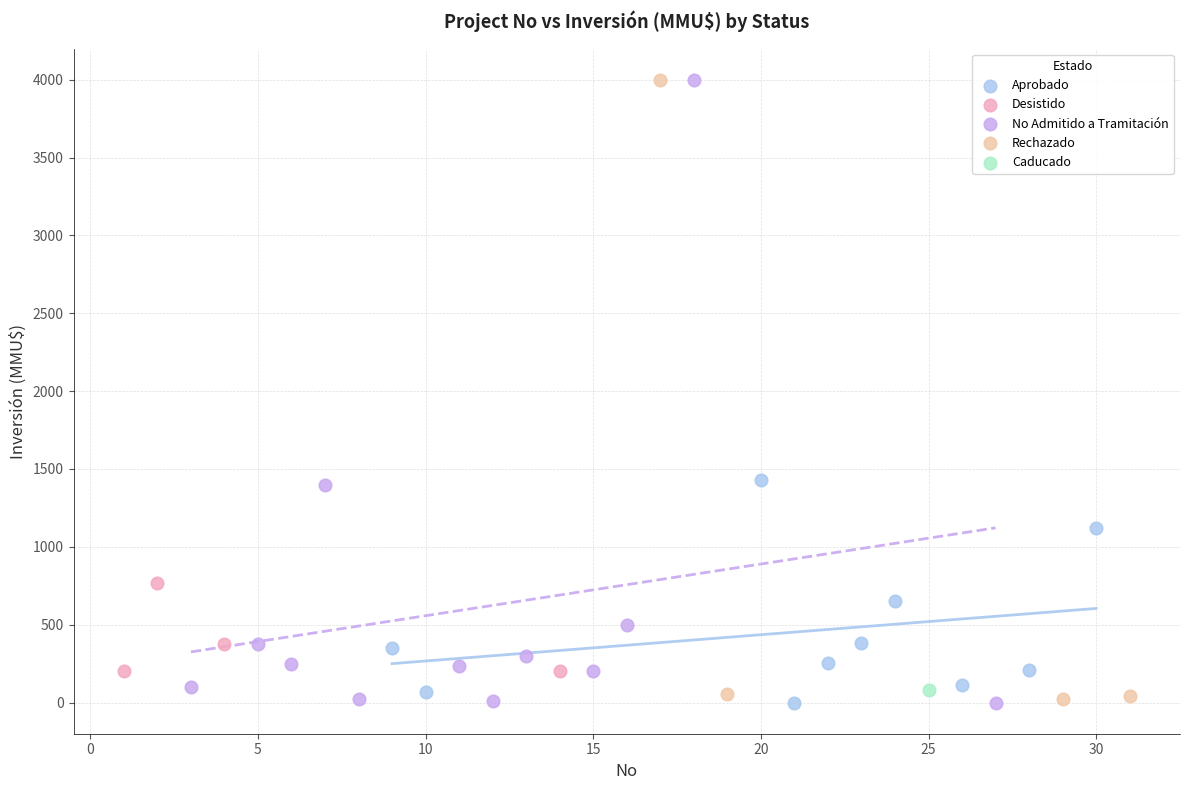

What are all the series names shown in the legend?

Aprobado, Desistido, No Admitido a Tramitación, Rechazado, Caducado